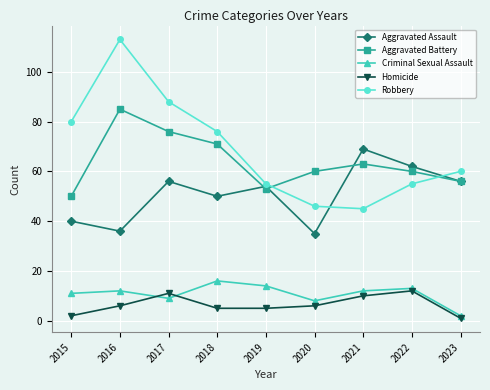

True or false: Robbery has a value of 108 at 2018.

False